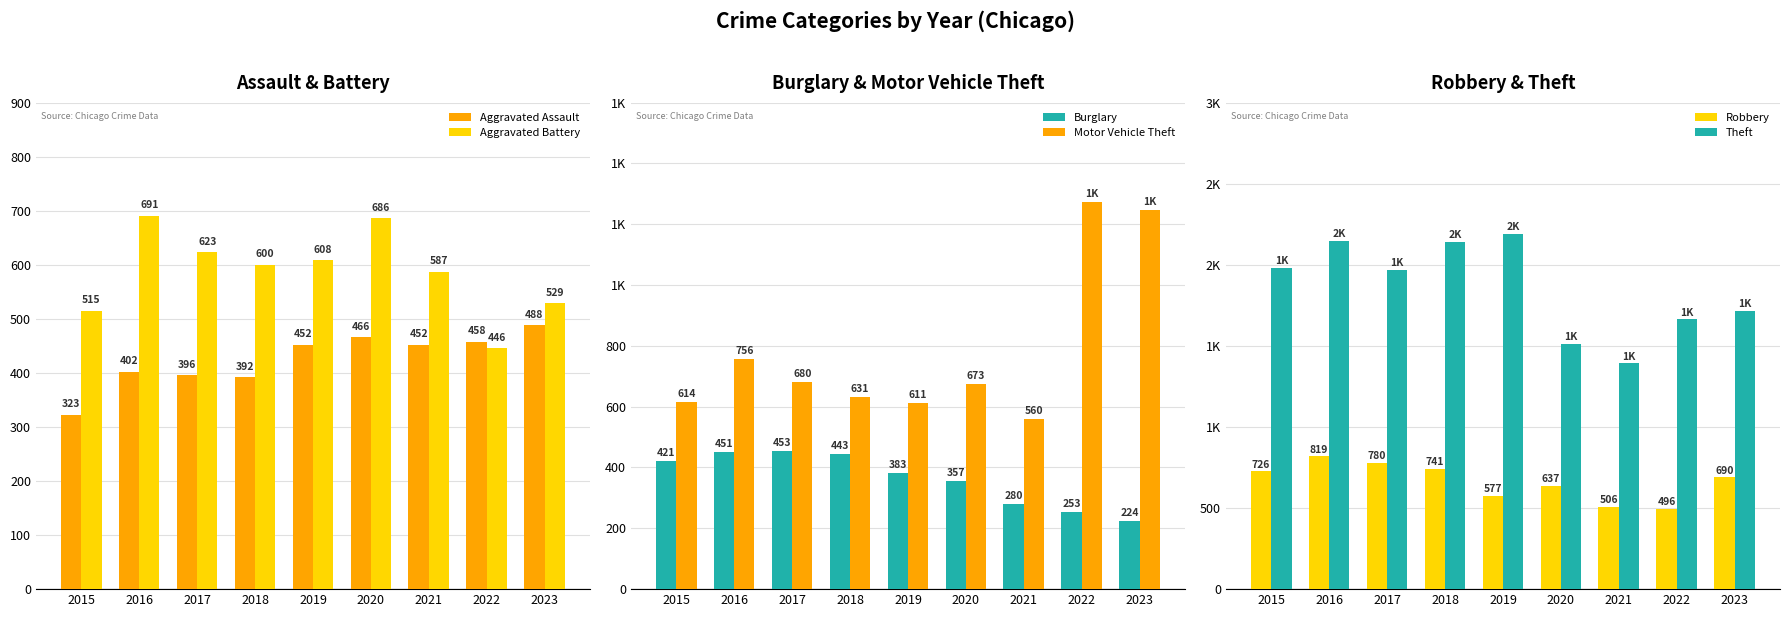

Which series has the largest range (max minus min)?

Theft